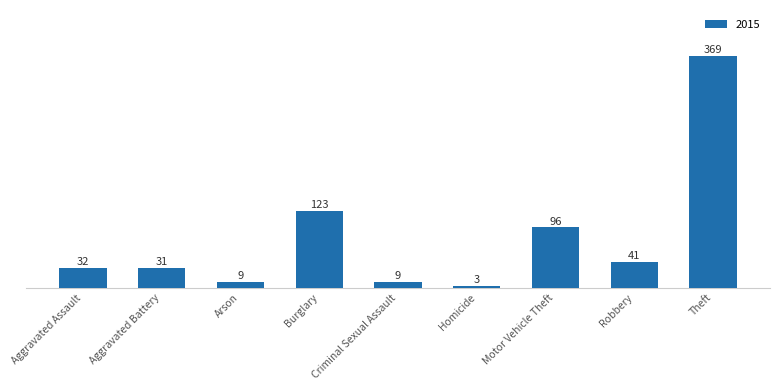

What is the sum of all values?

713